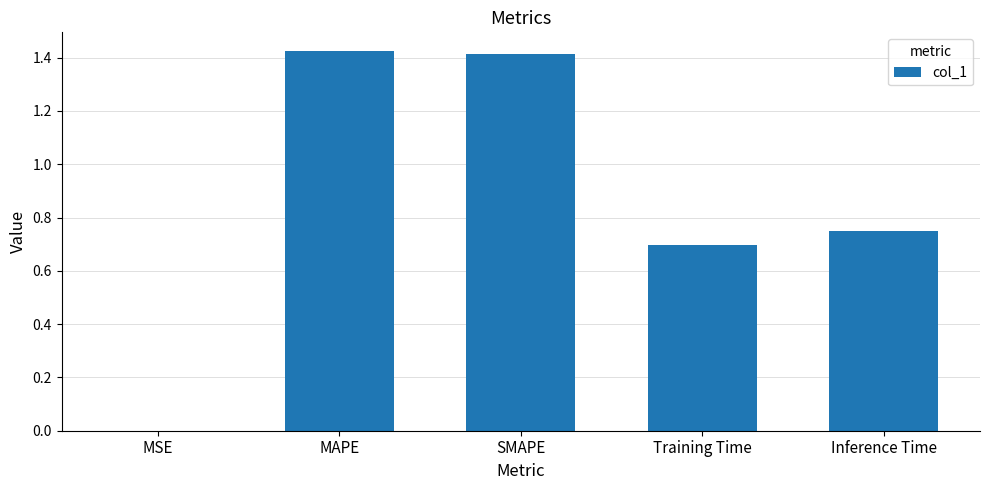

What is the sum of the values at SMAPE and MAPE?

2.8